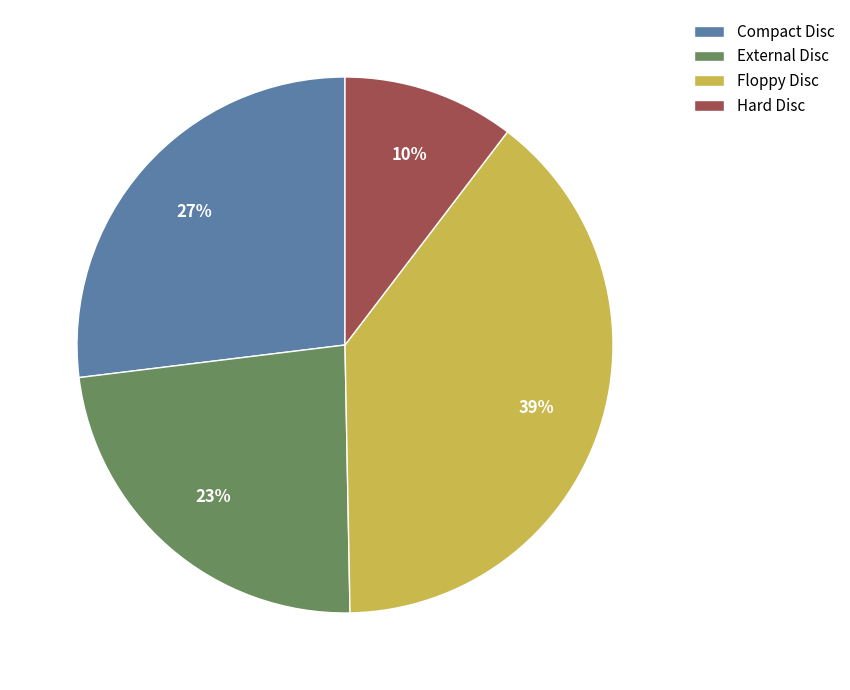

What percentage is the External Disc slice, to the nearest percent?

23%